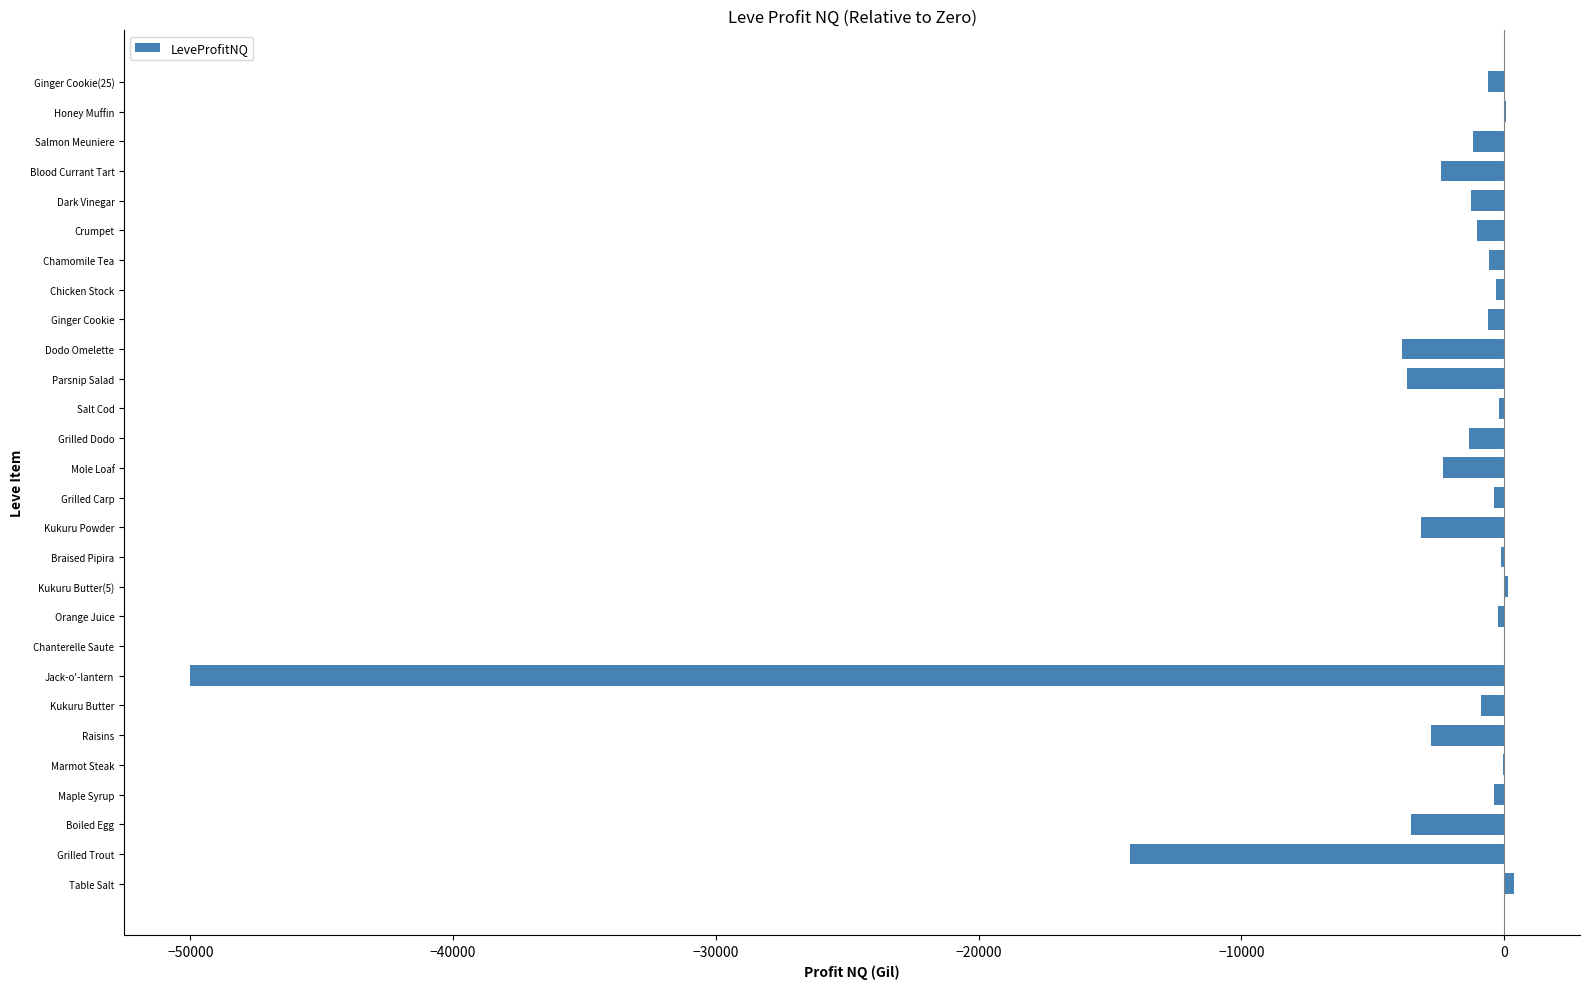

True or false: the data shows -6570.9 at Parsnip Salad.

False